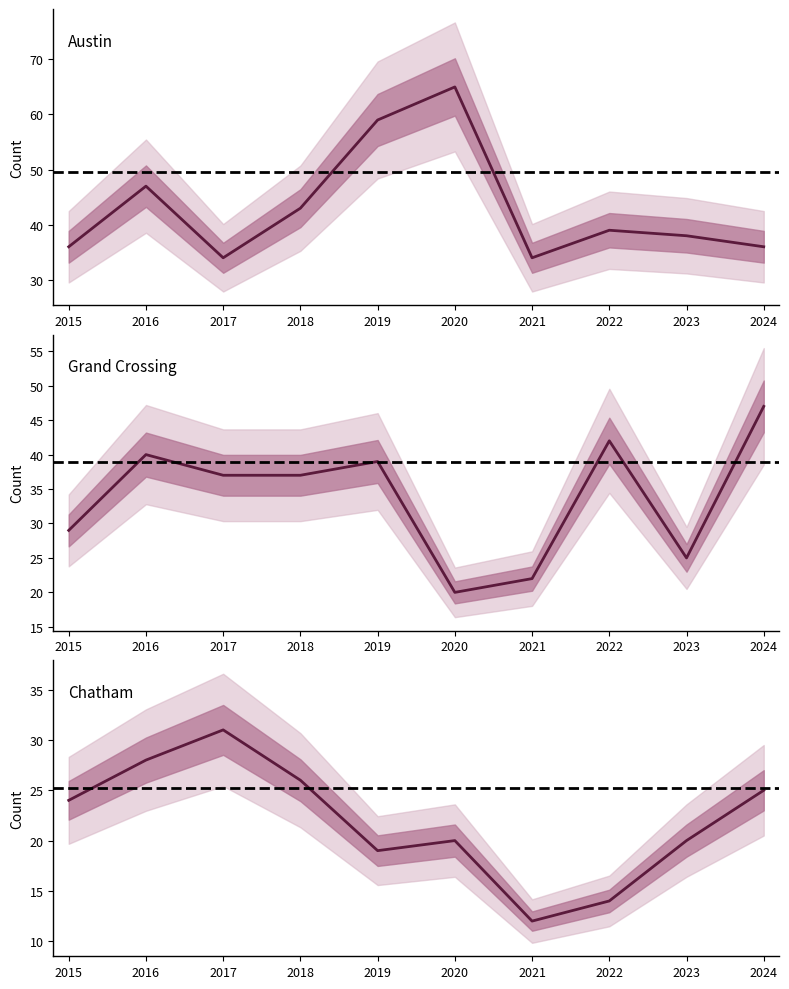

The Austin series shows 15 at 2019. True or false?

False